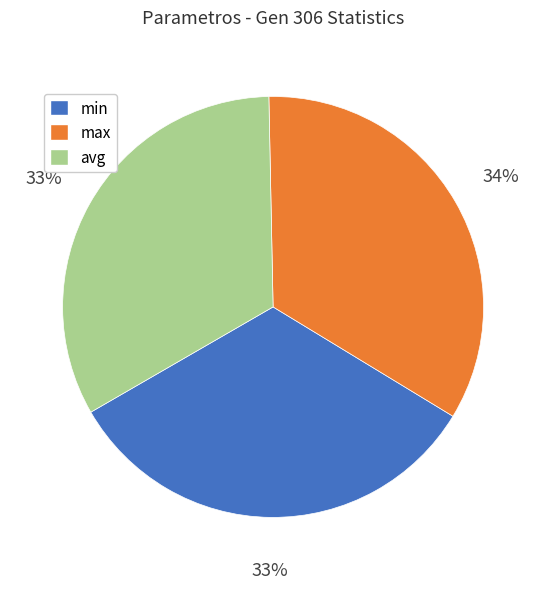

Combined, do avg and max account for over 50%?

Yes